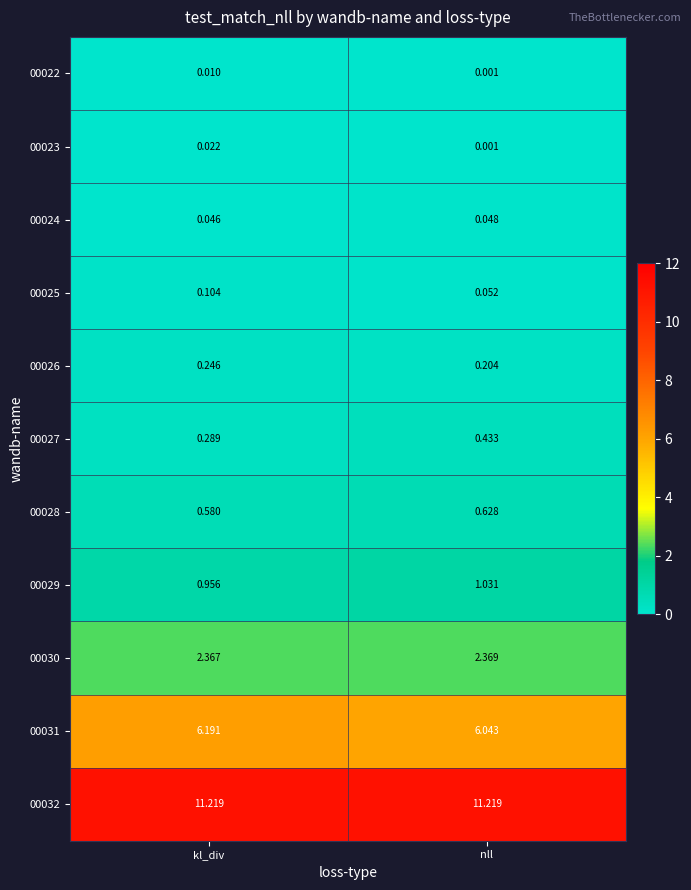

What is the difference between the highest and lowest values at kl_div?

11.2